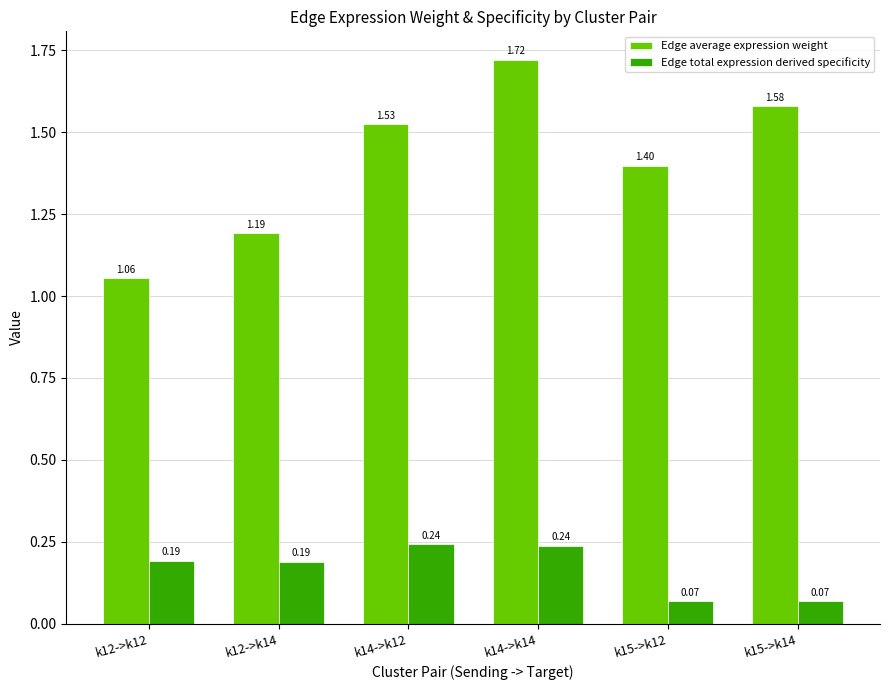

What is the label of the 2nd bar from the right?

k15->k12